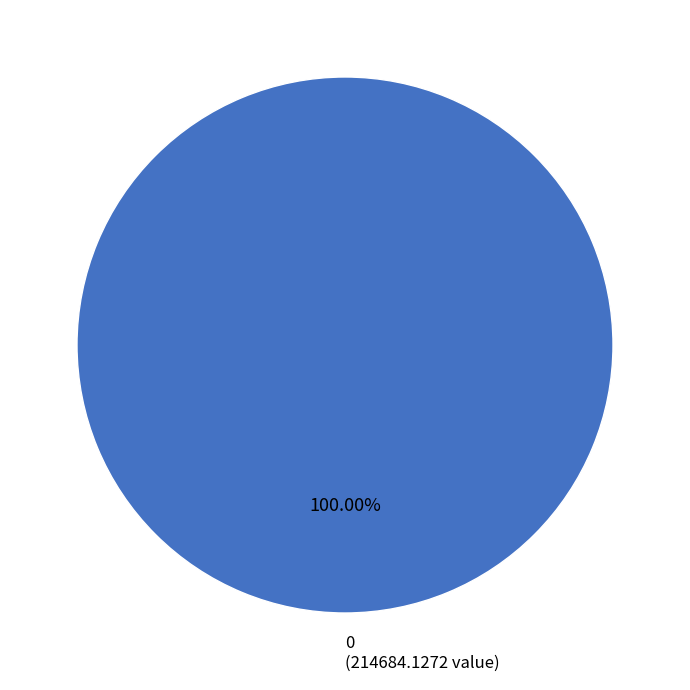

Count the number of slices in the pie.

1